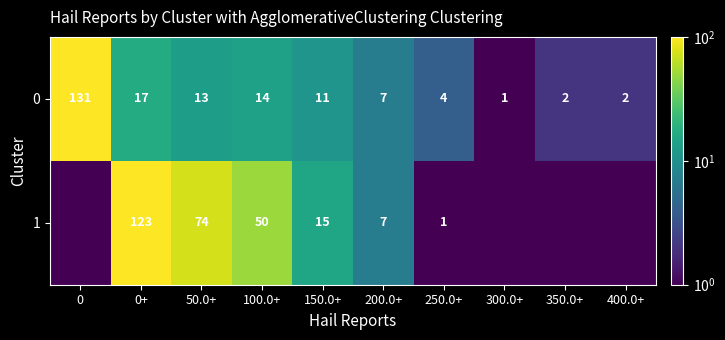

Rank the series at 100.0+ from lowest to highest value.

0, 1